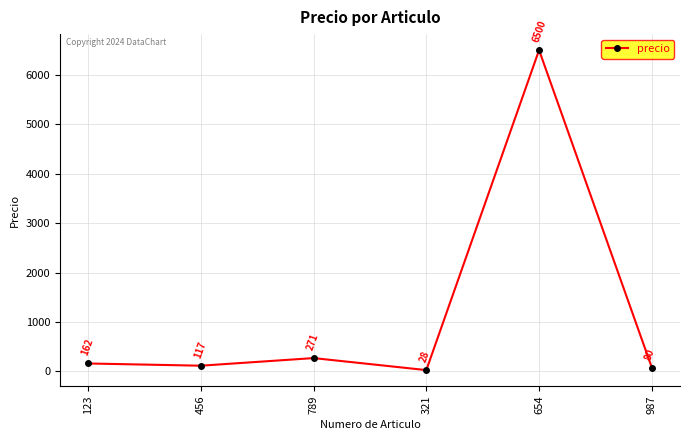

Is it true that the value at 321 is 28?

True